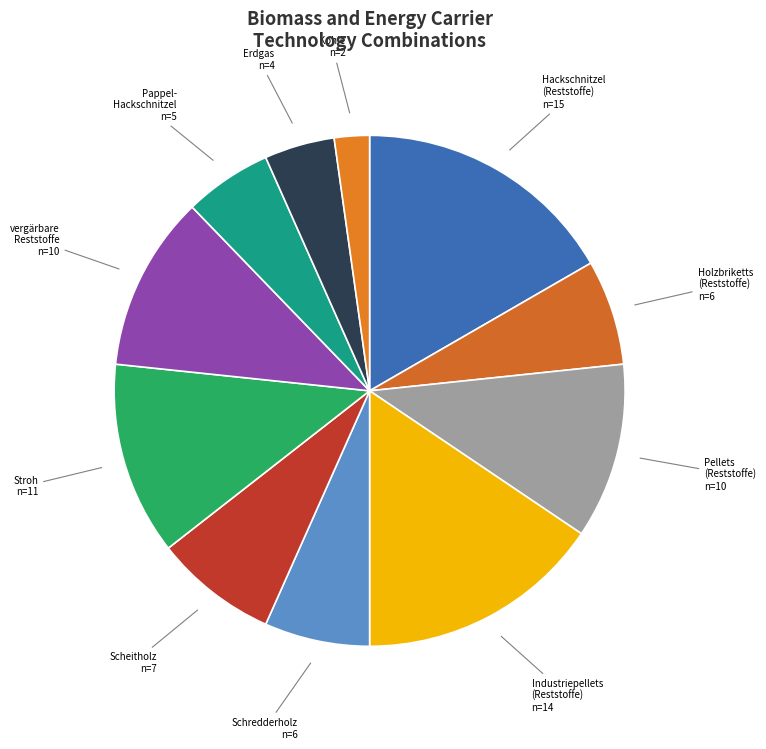

Which slice is the largest?

Hackschnitzel (Reststoffe)